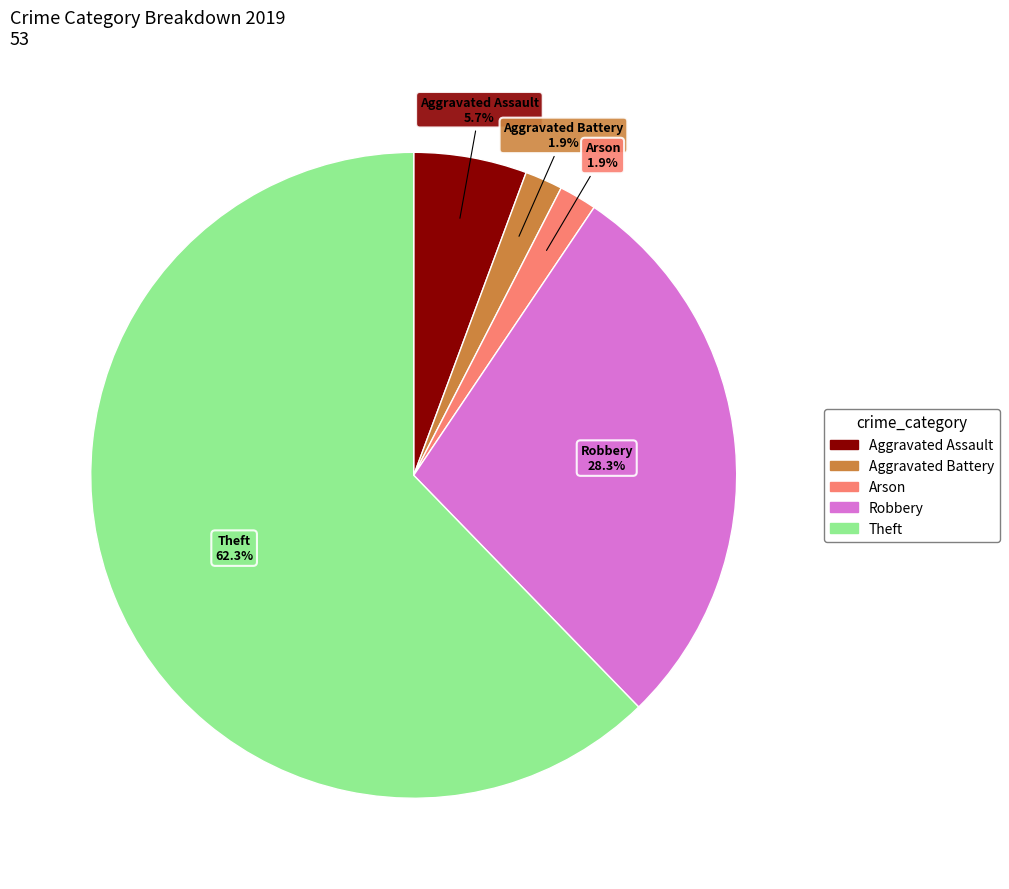

Do Arson and Robbery together represent more than half of the pie?

No